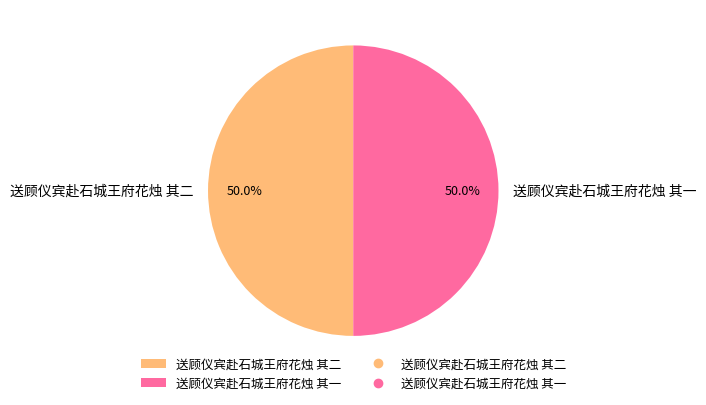

How many slices are in this pie chart?

2